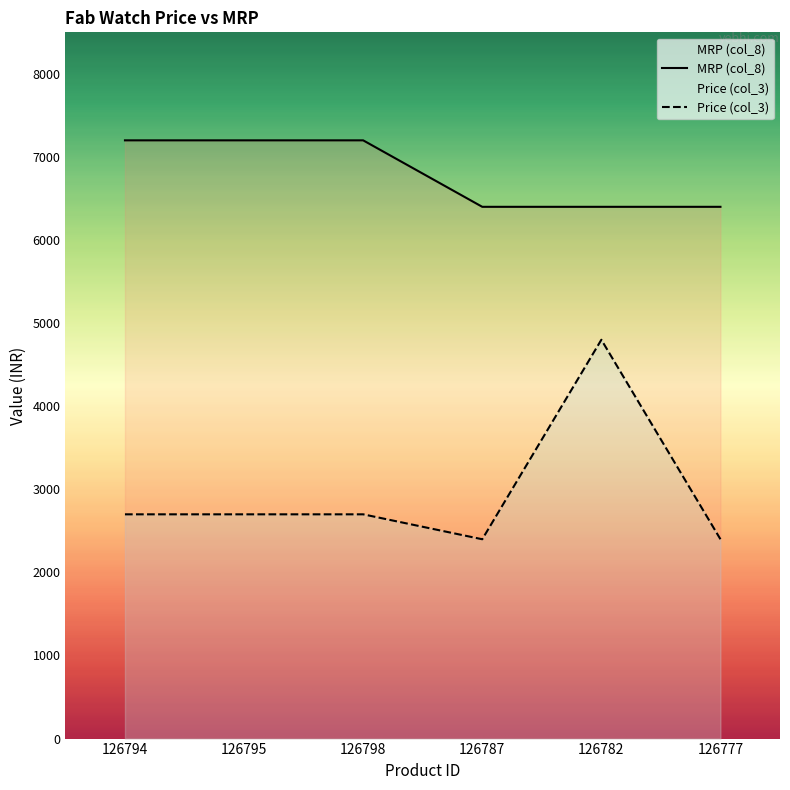

What is the label of the 3rd point from the right?

126787